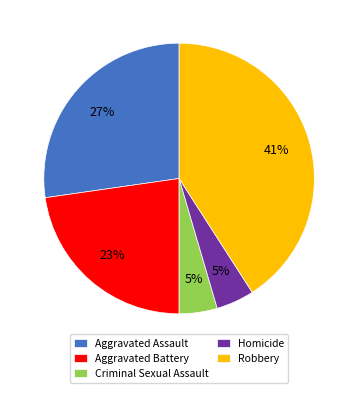

Do Homicide and Aggravated Battery together represent more than half of the pie?

No